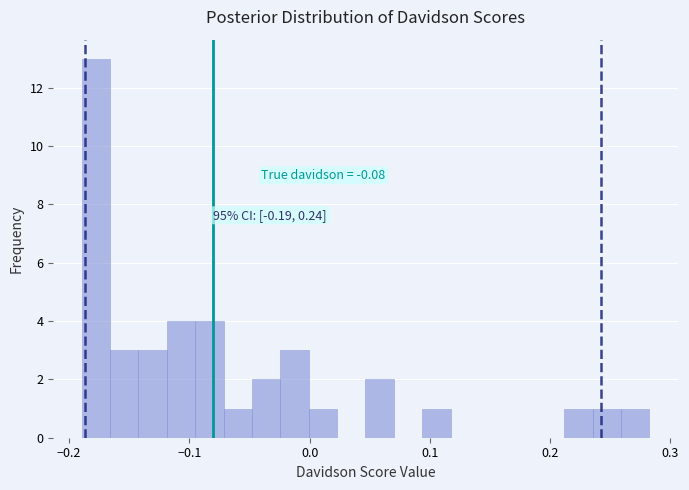

Read against the x-axis, roughly where is the centre of the tallest bar?

-0.18